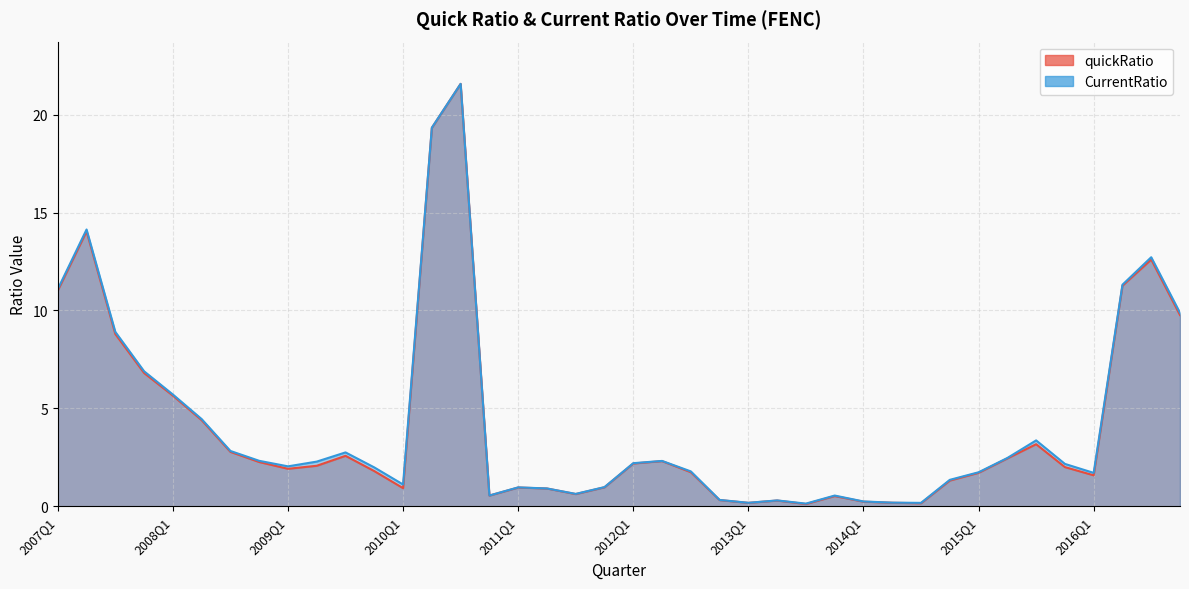

True or false: CurrentRatio and quickRatio intersect in this chart.

False